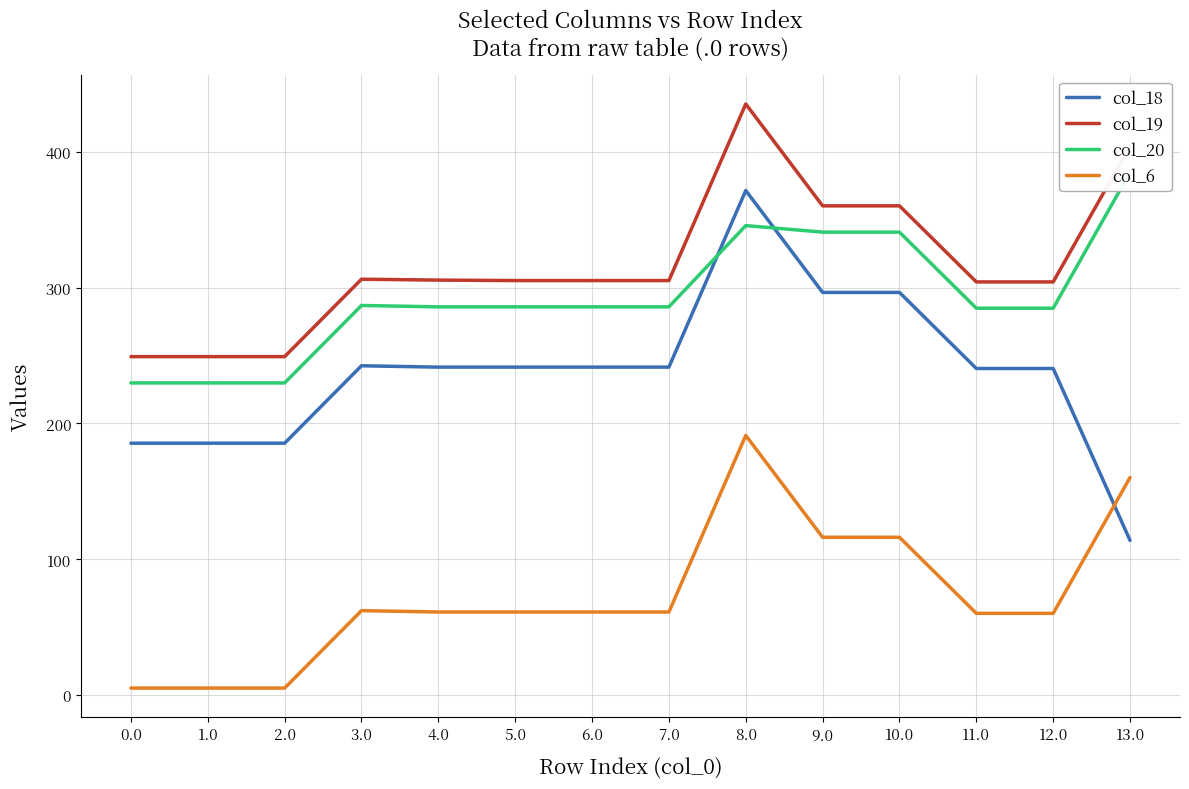

What is the spread (max minus min) of values at 11.0?

244.0